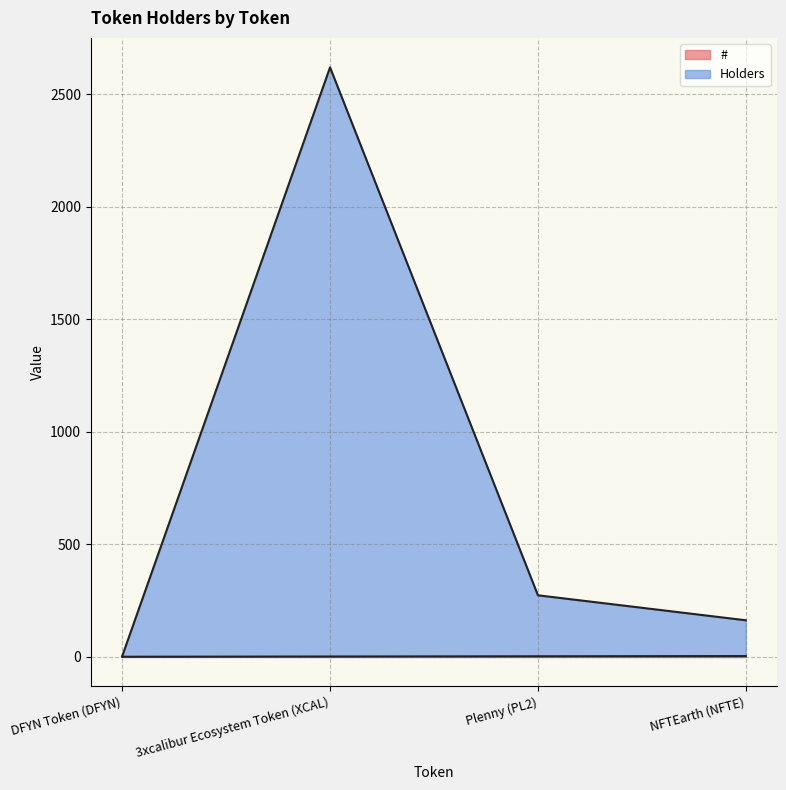

True or false: Holders and # intersect in this chart.

False